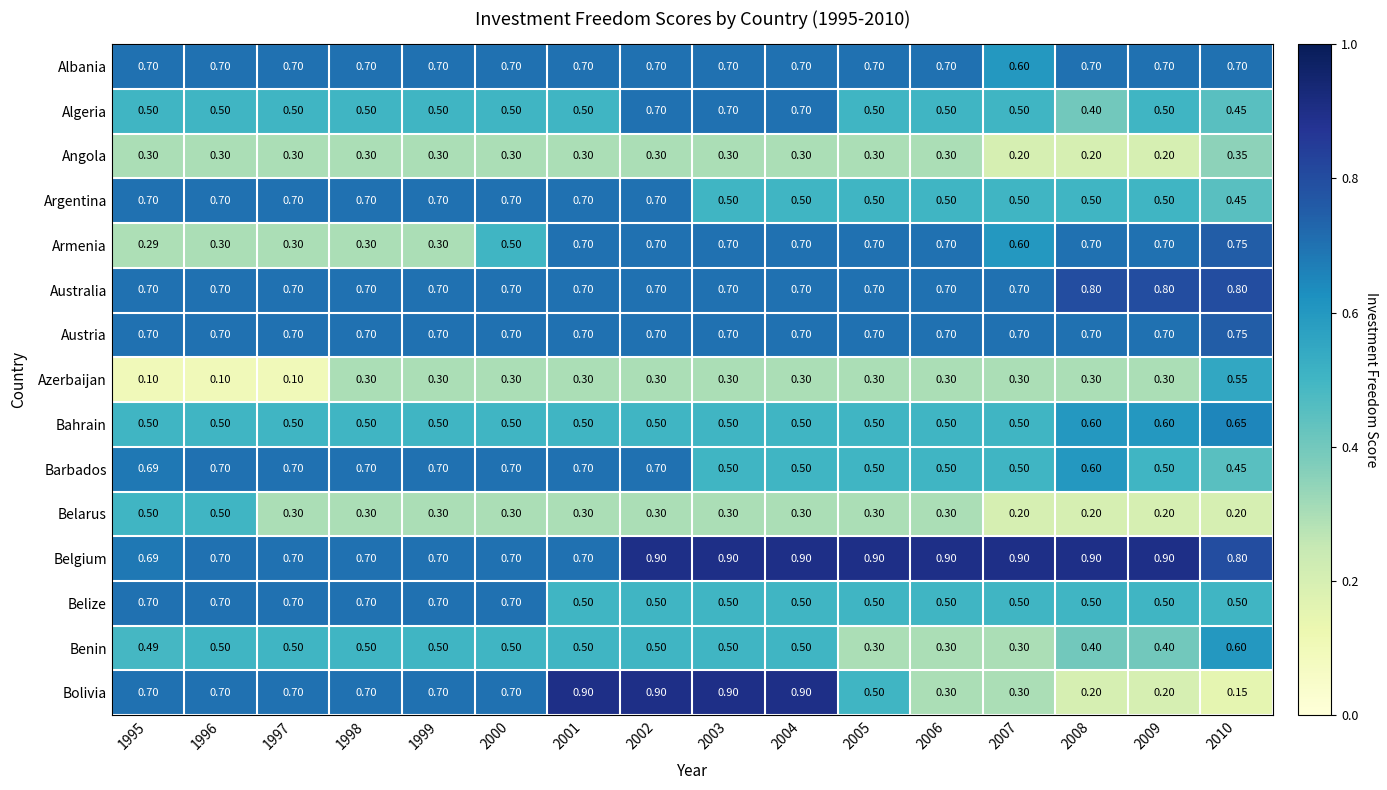

How many data points does each series have?

16